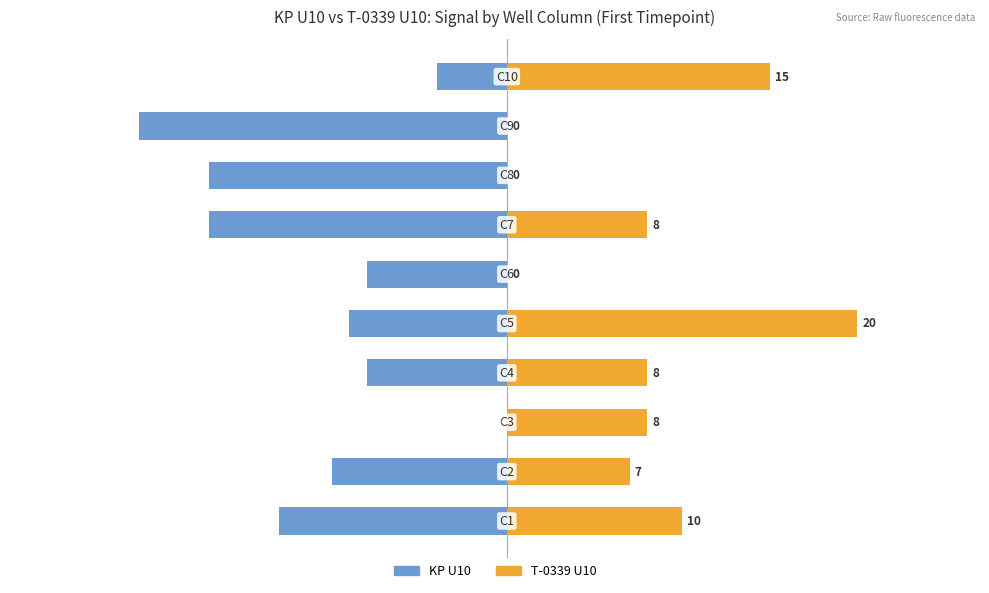

What is the total value across all series at 2?

8